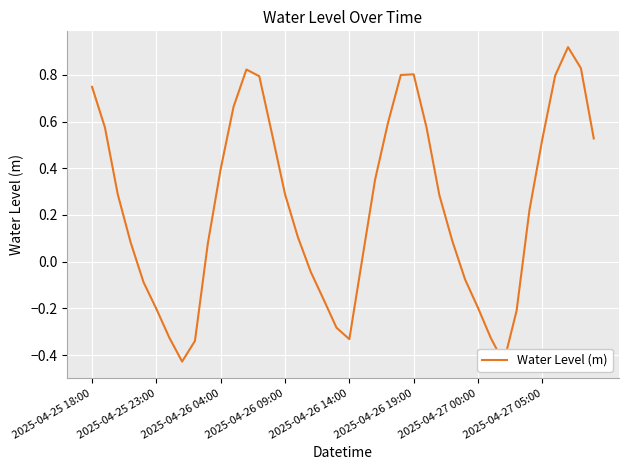

Where is the data nearest to the value 0?

21